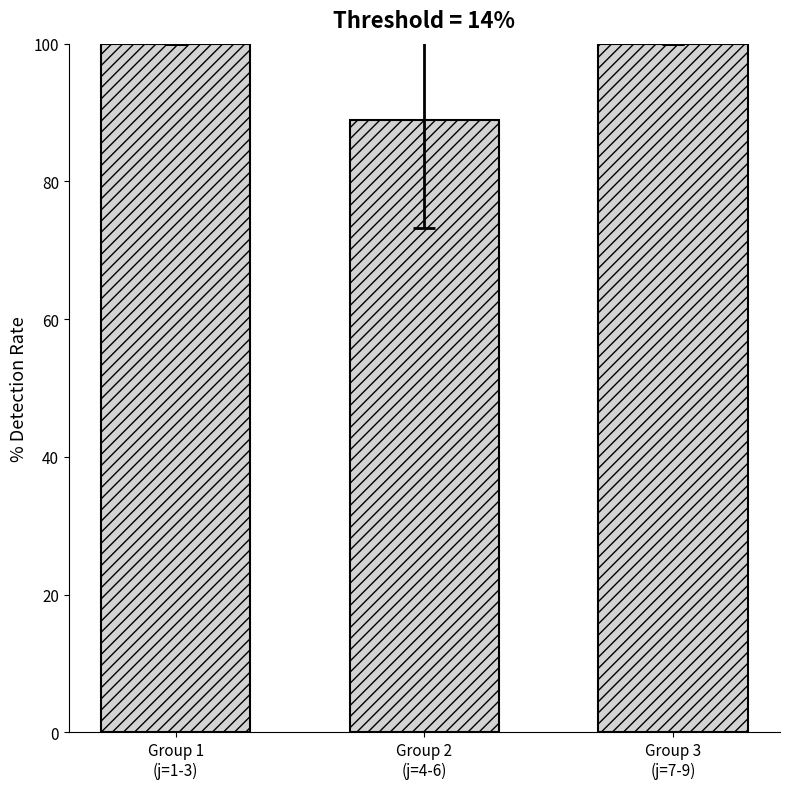

What is the label of the 1st bar from the left?

Group 1
(j=1-3)